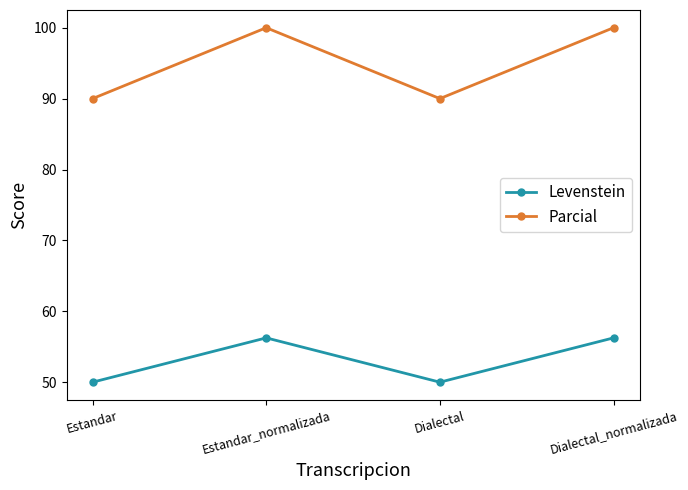

How many data points does each series have?

4